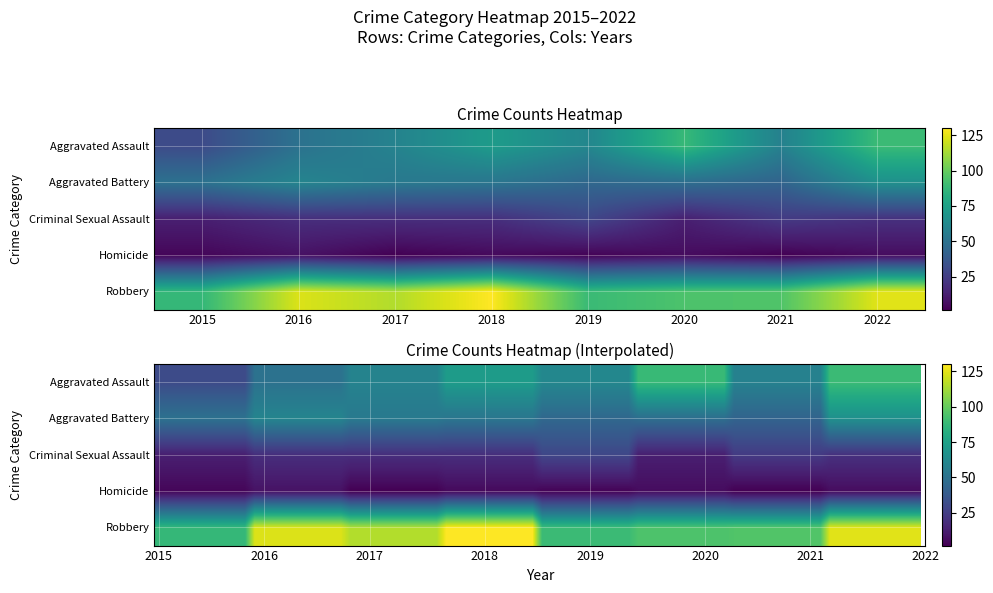

What is the difference between the Aggravated Assault values at 2020 and 2015?

57